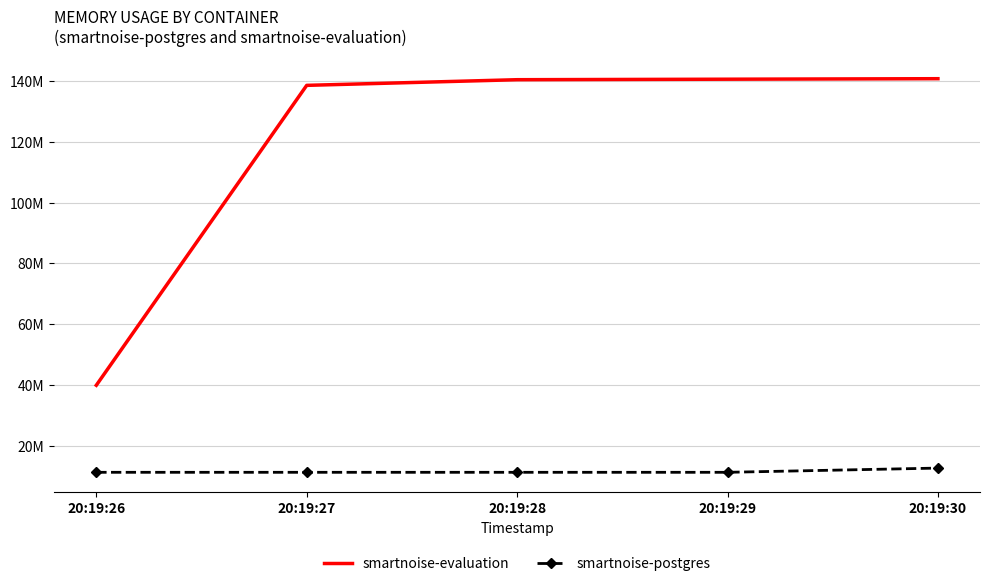

What is the approximate value of smartnoise-postgres at 20:19:28?

11268096